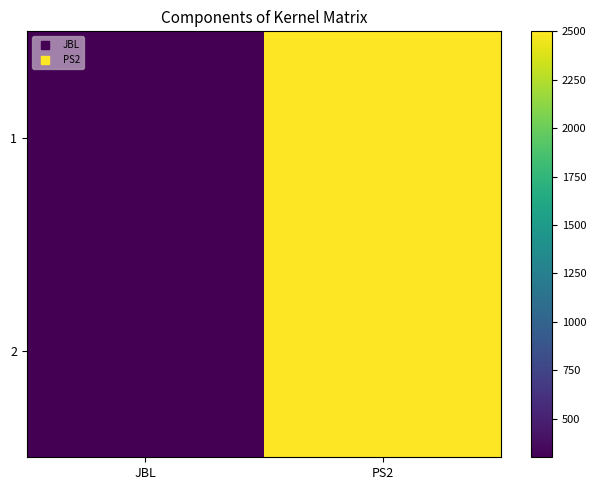

Rank the series at JBL from lowest to highest value.

1, 2